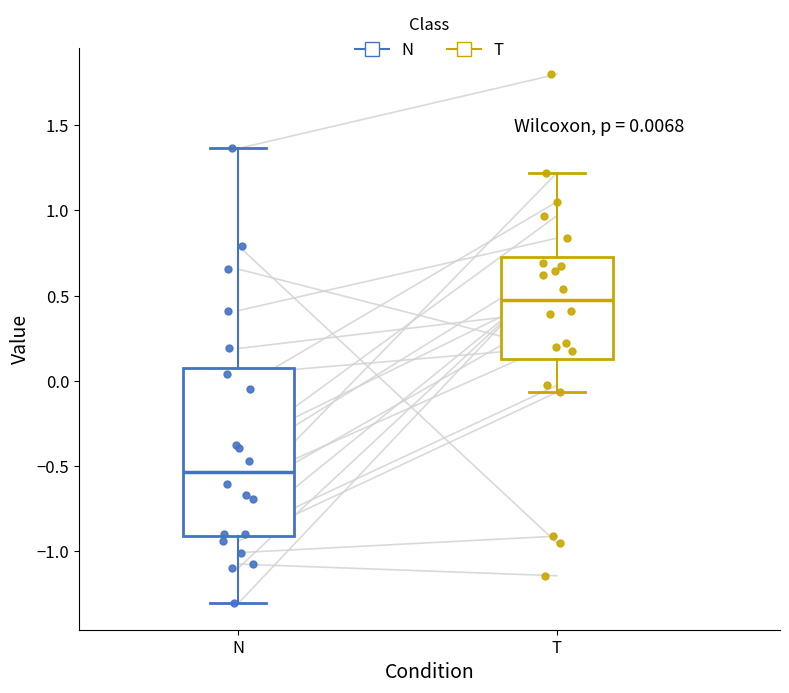

Which box has the highest median line?

T